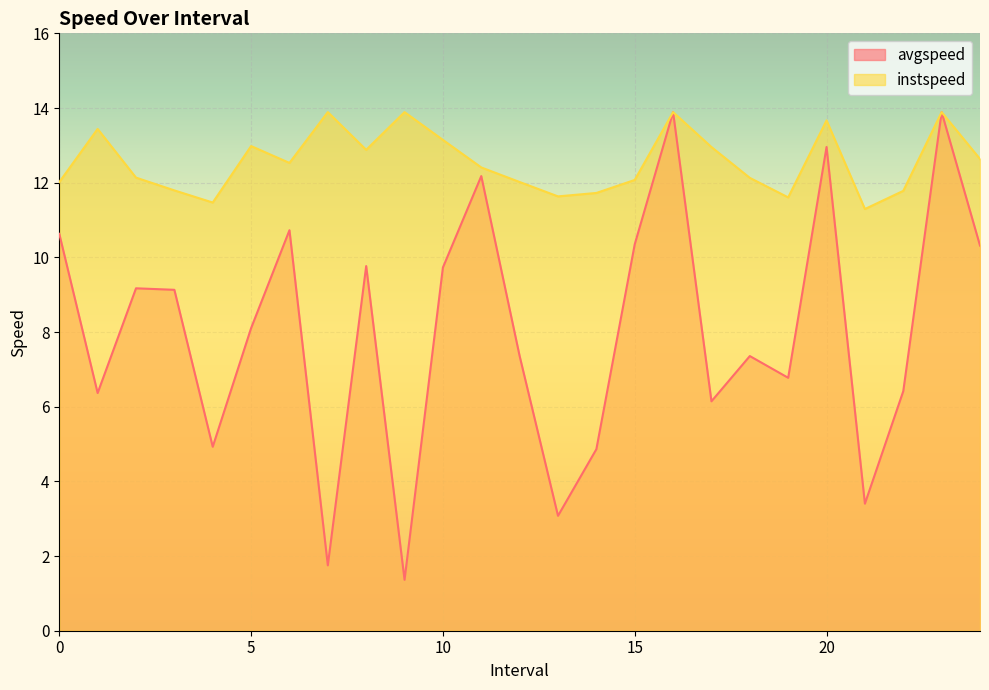

What is the label of the 10th point from the right?

15.0